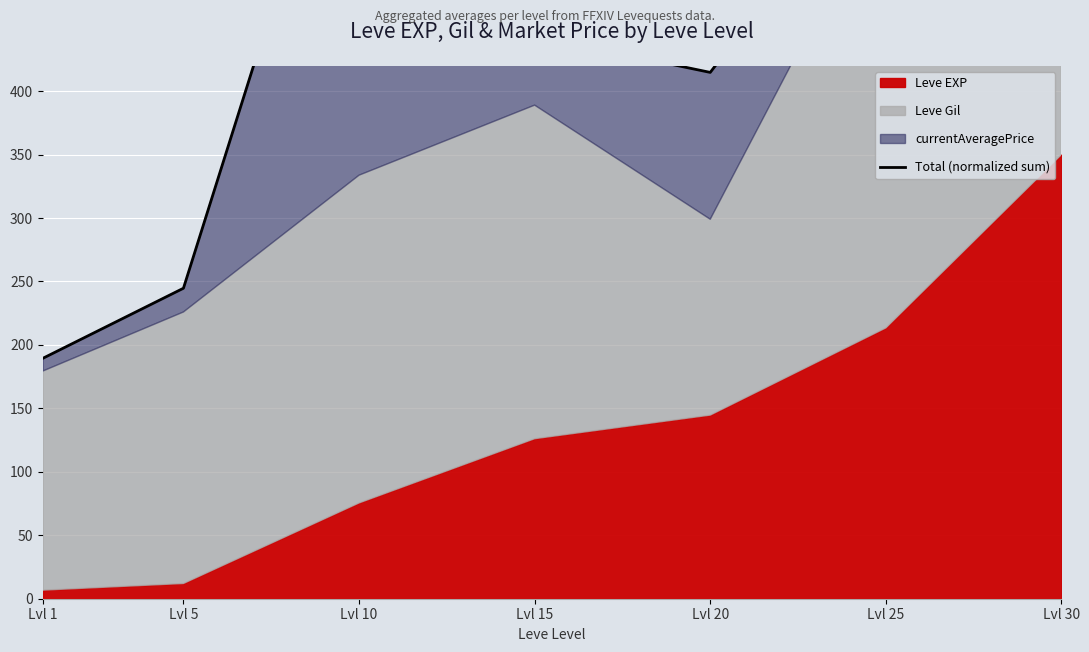

Which label corresponds to the smallest value in the chart?

Lvl 1